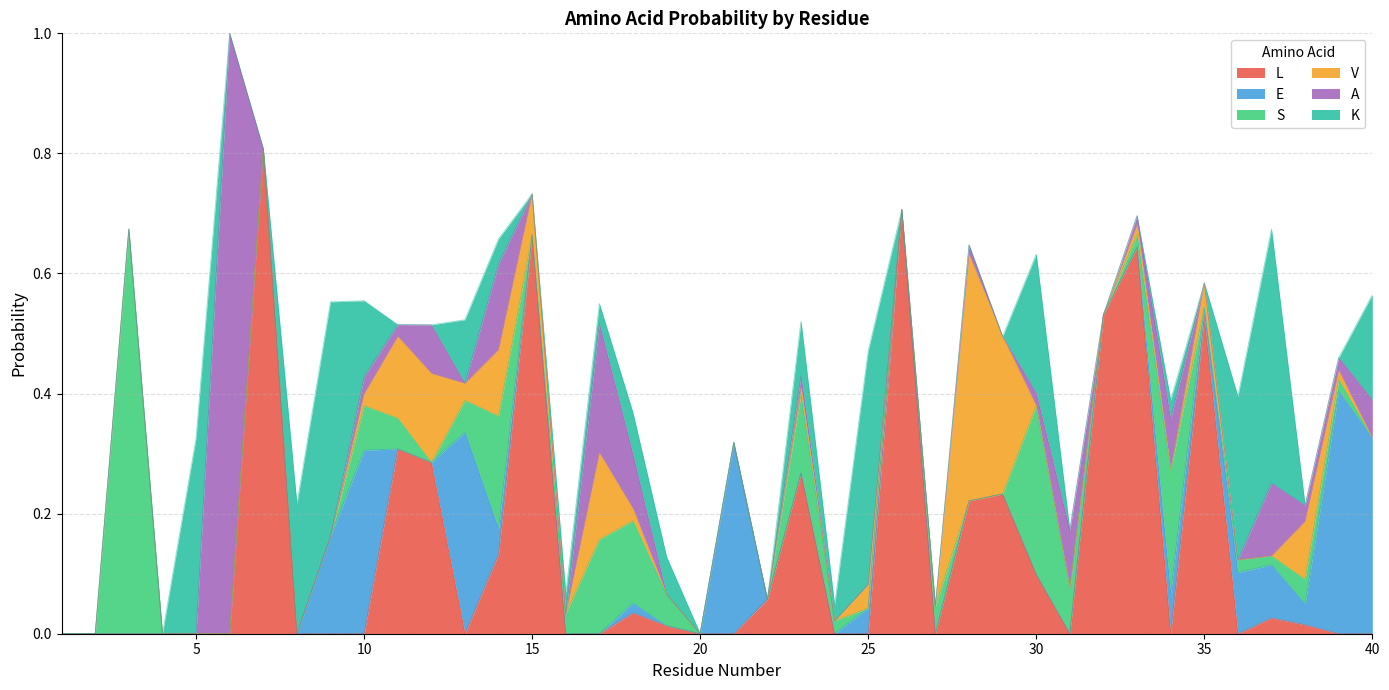

Which has a higher value, 38 or 24?

38